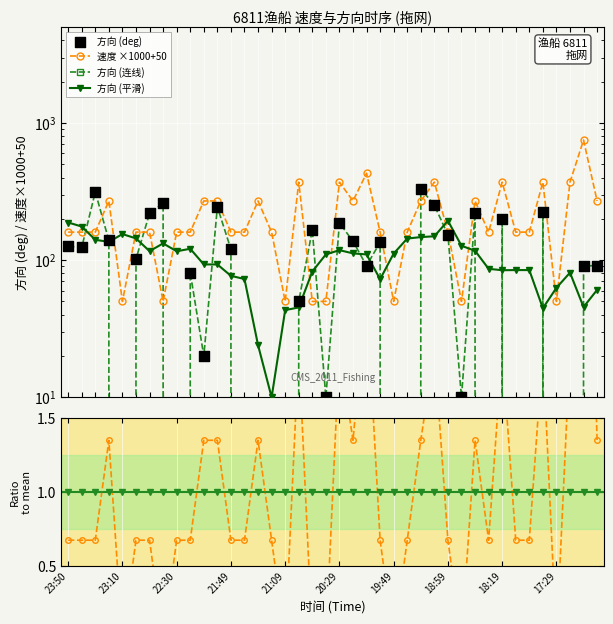

At which category is the sum across all series the highest?

26